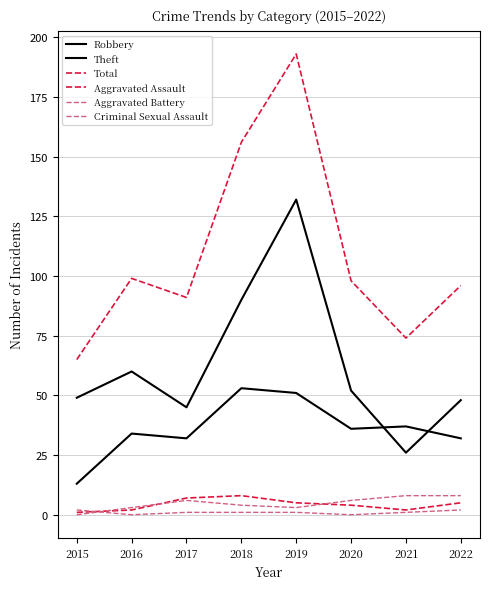

Which has a higher value, 2019 or 2022?

2019